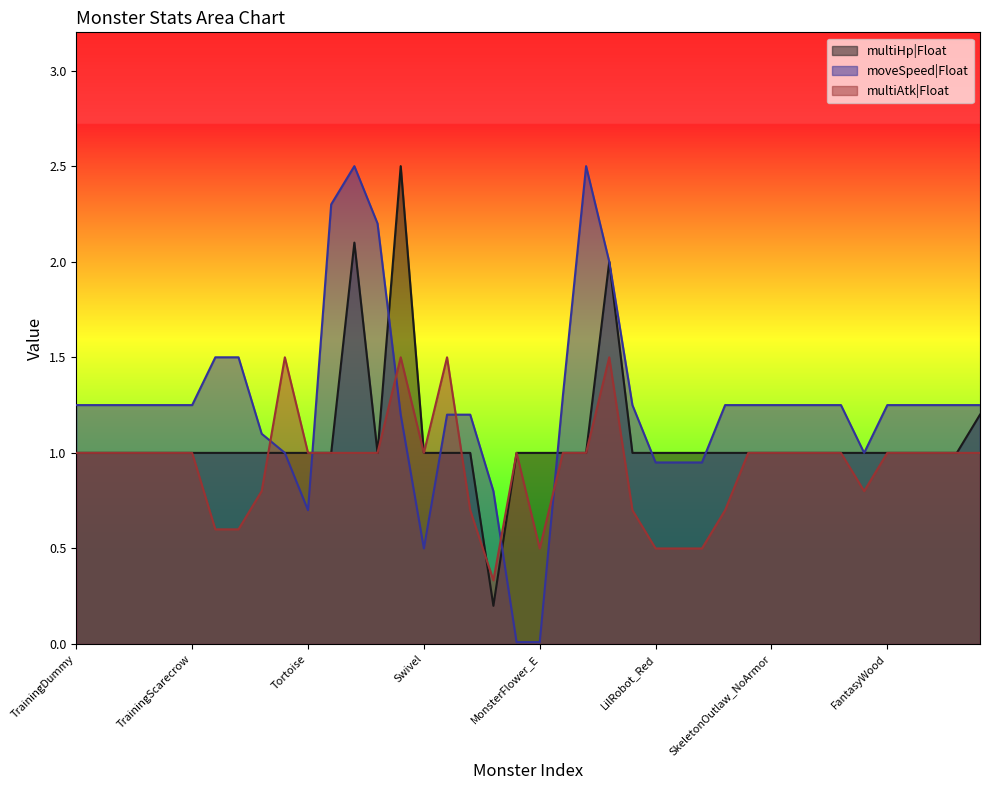

At how many categories does at least one series exceed 0?

40